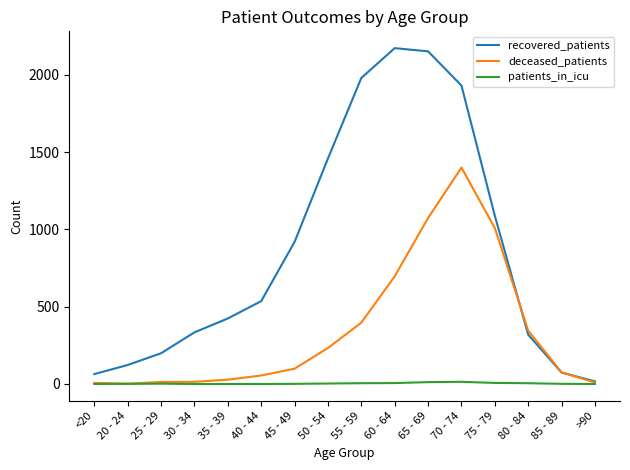

True or false: patients_in_icu has a value of 5 at 55 - 59.

True